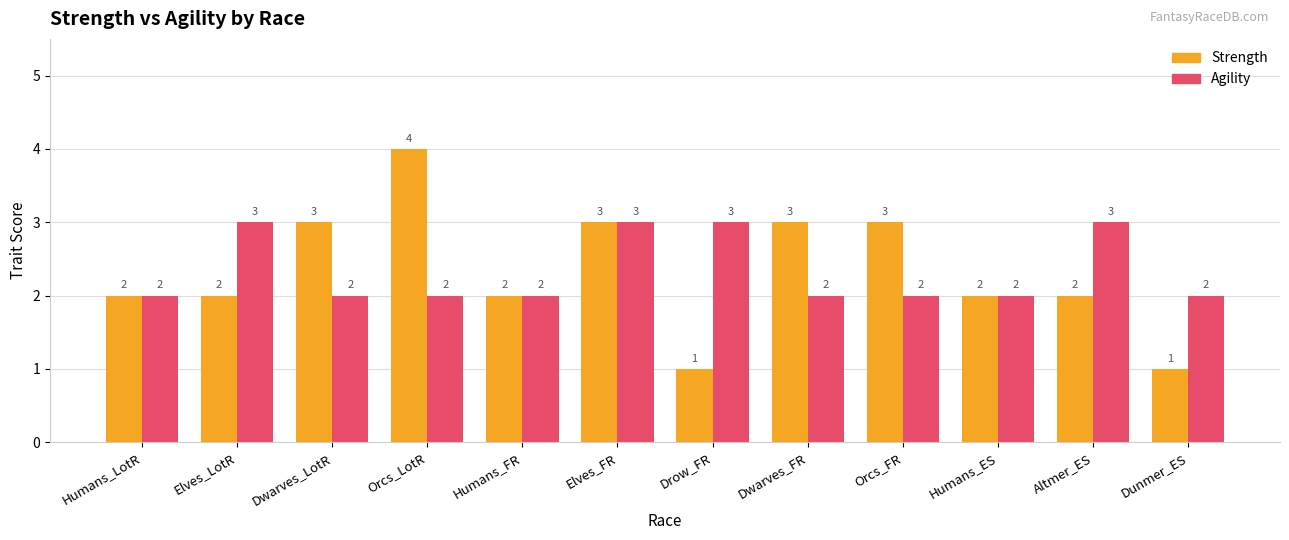

What is the label of the 6th bar from the left?

Elves_FR